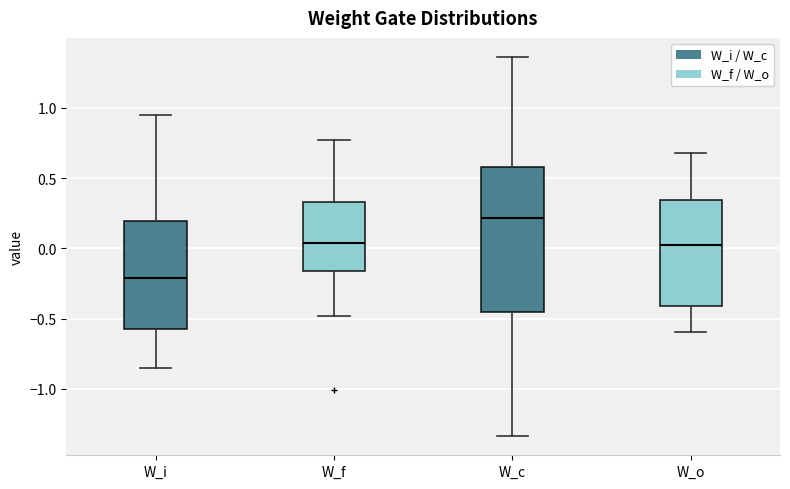

Which box is the tallest, from its lower edge to its upper edge?

W_c